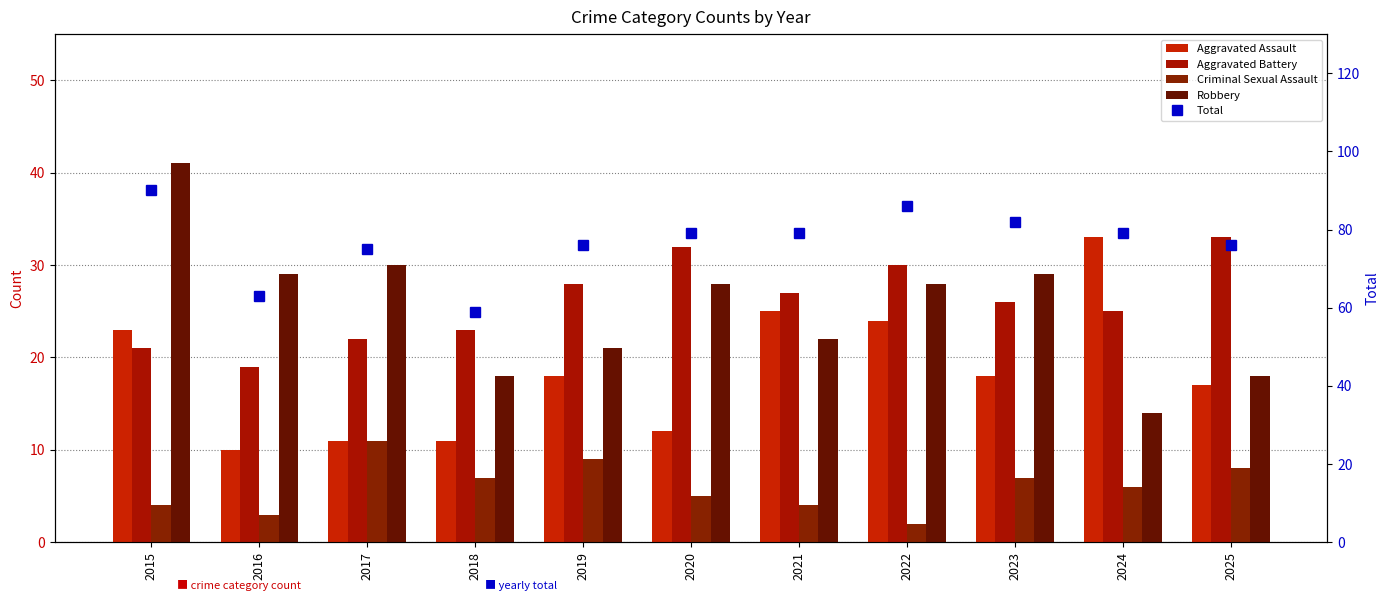

The value of Robbery at 2017 is 14. True or false?

False